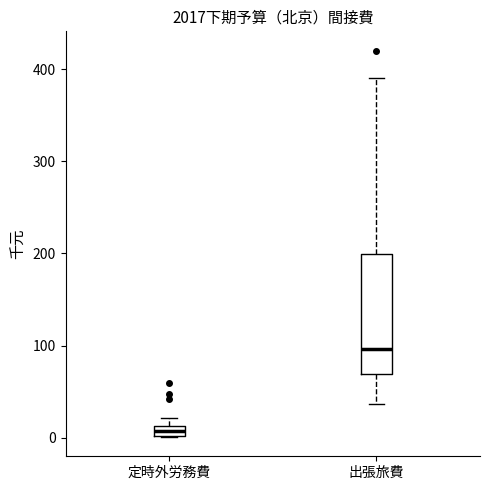

Which box's median line is the lowest?

定時外労務費